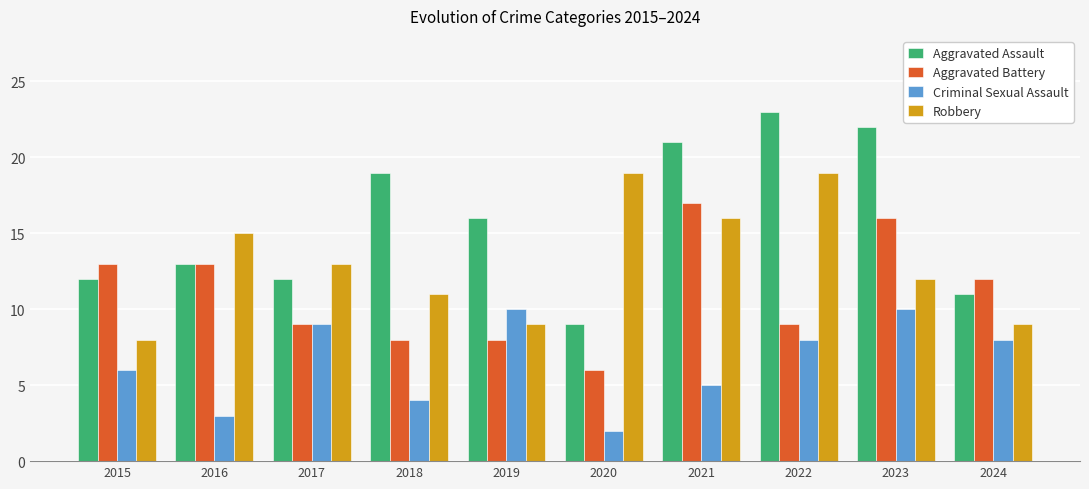

List the series in order of their peak value, lowest first.

Criminal Sexual Assault, Aggravated Battery, Robbery, Aggravated Assault